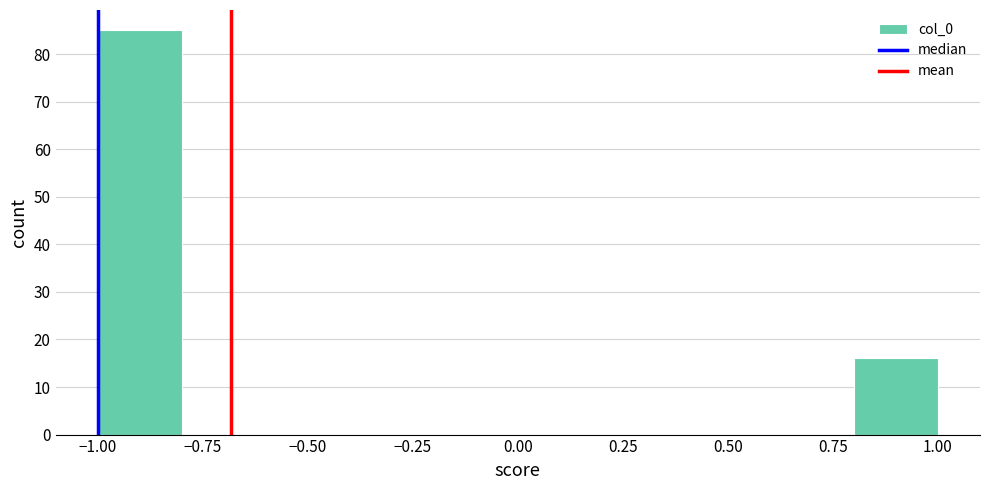

Which range on the x-axis has the tallest bar?

-1.0 to -0.8